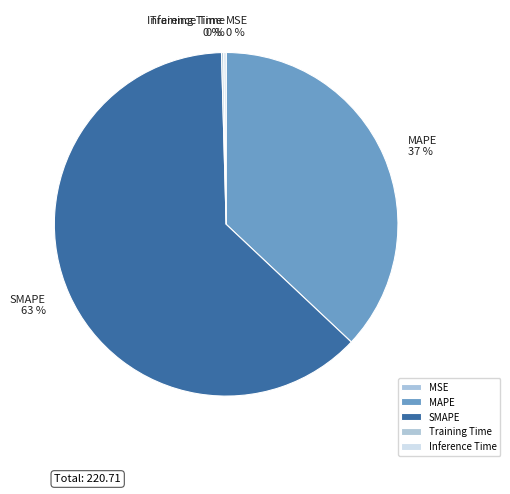

True or false: MAPE accounts for 37% of the total.

True